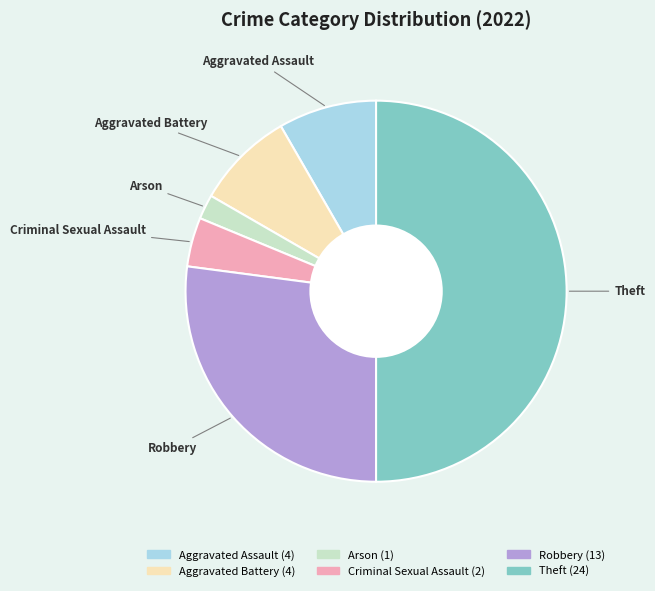

Does Arson account for over 50% of the chart?

No